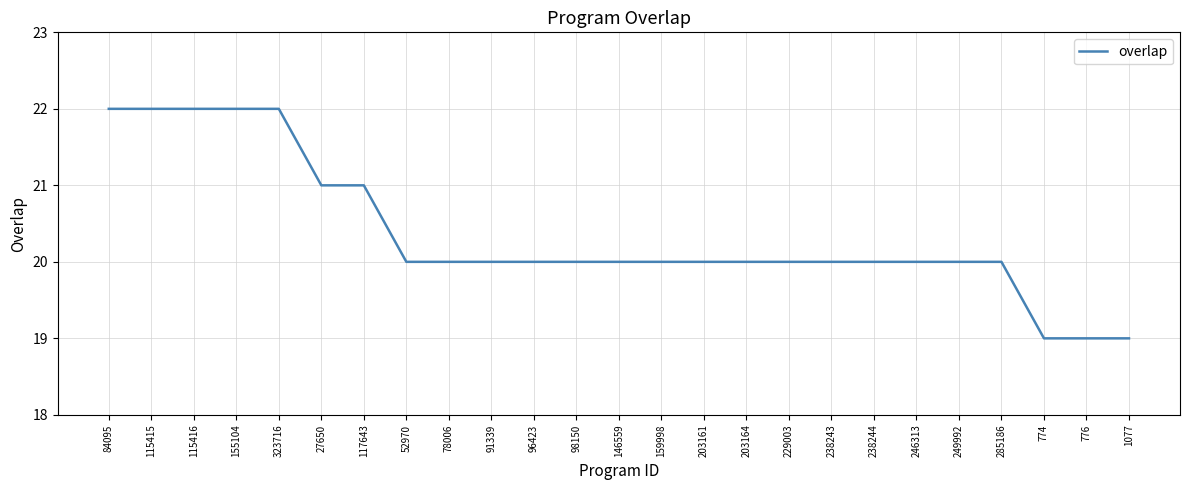

The value at 776 is 9. True or false?

False